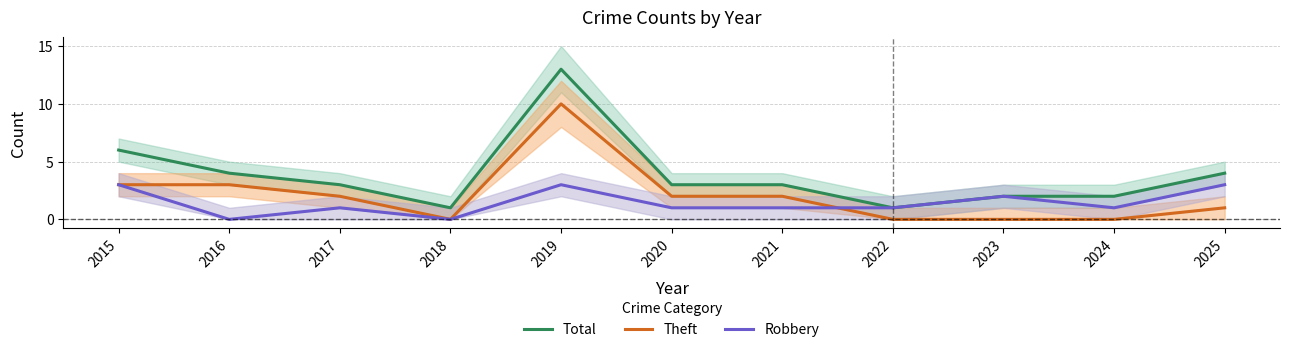

True or false: Total and Robbery intersect in this chart.

False